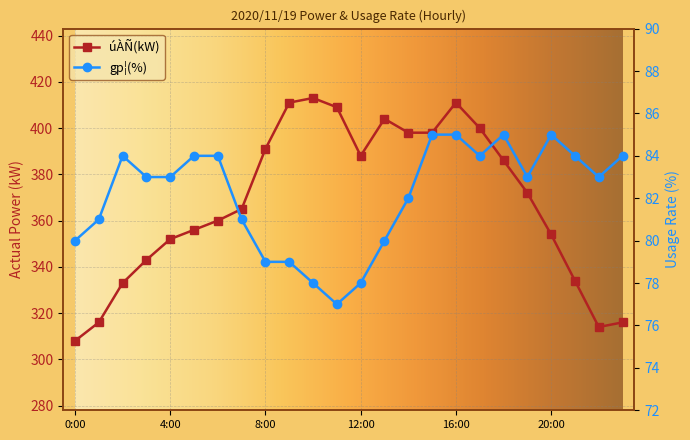

The úÀÑ(kW) series shows 209 at 23:00. True or false?

False